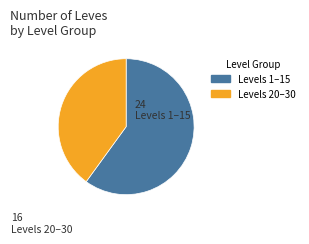

How many segments does this pie chart have?

2